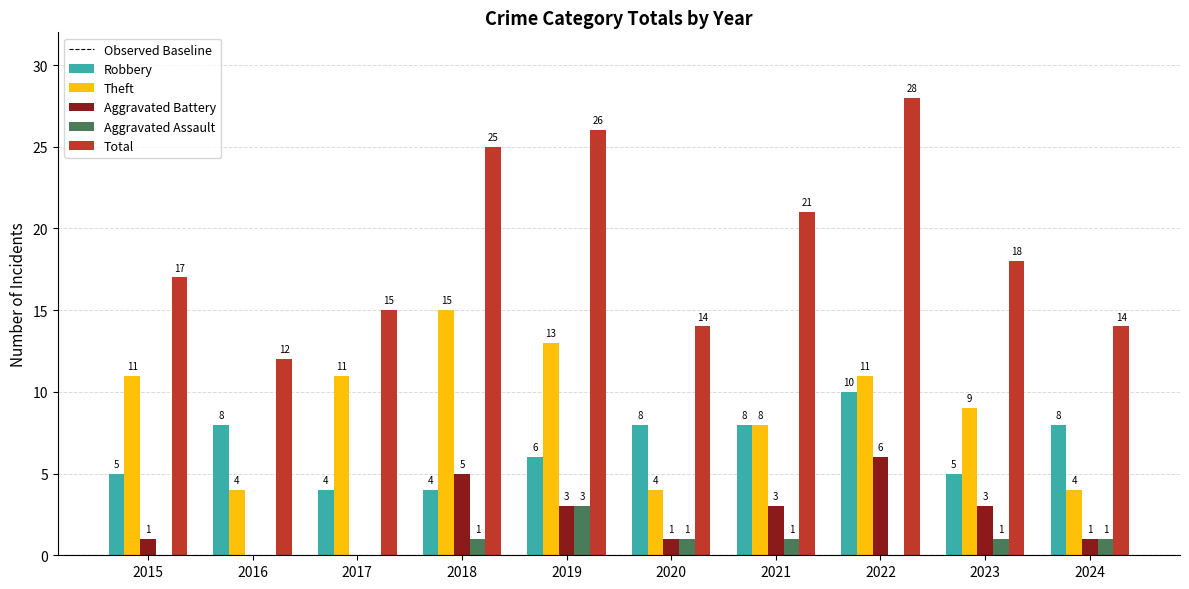

True or false: Aggravated Battery has a value of 3 at 2021.

True